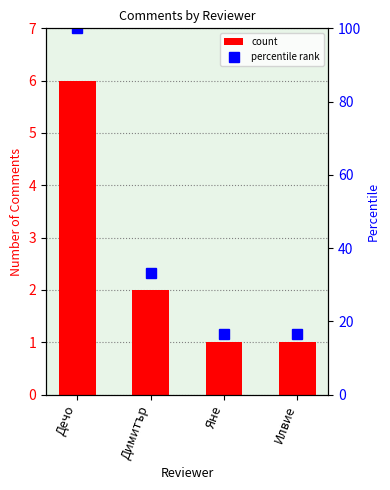

What is the value of the percentile rank bar at the 4th from the left?

16.7